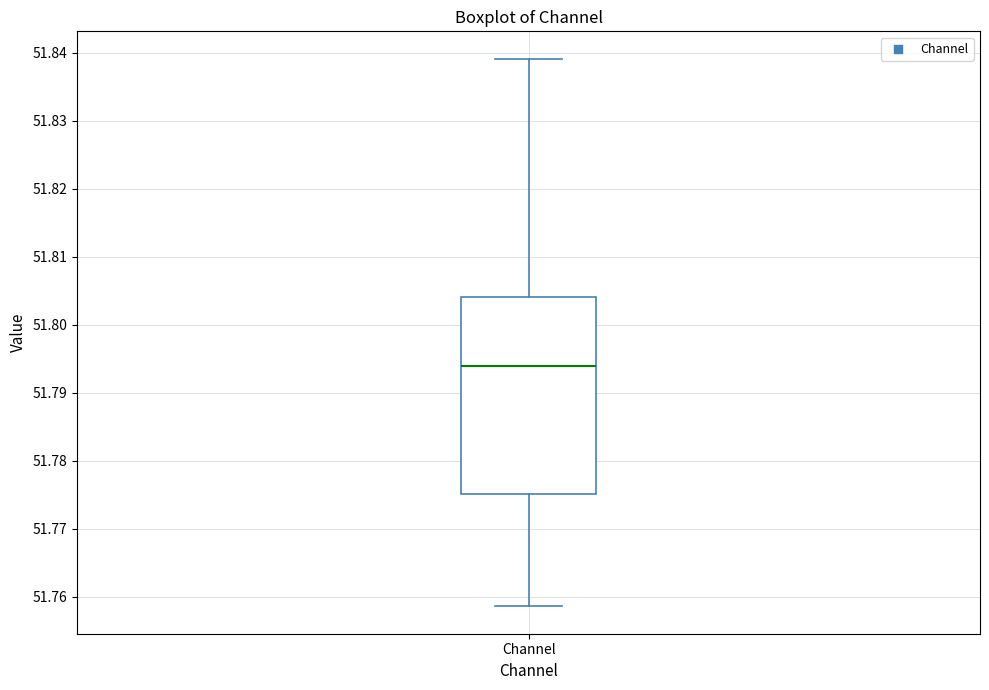

Read this box plot against the y-axis: the position of the median line, the range covered by the box, and the ends of both whiskers. The values are not printed on the chart, so give them approximately, as read against the axis.

median 51.794, box 51.775 to 51.804, whiskers 51.759 to 51.839